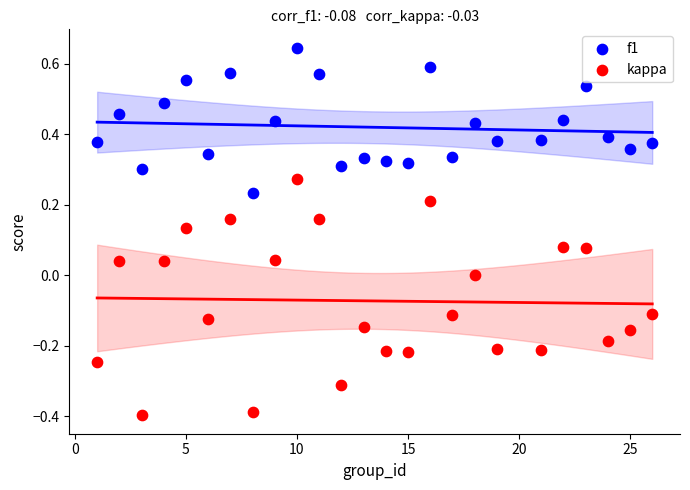

What is the X range (max minus min) for the scatter plot?

25.0